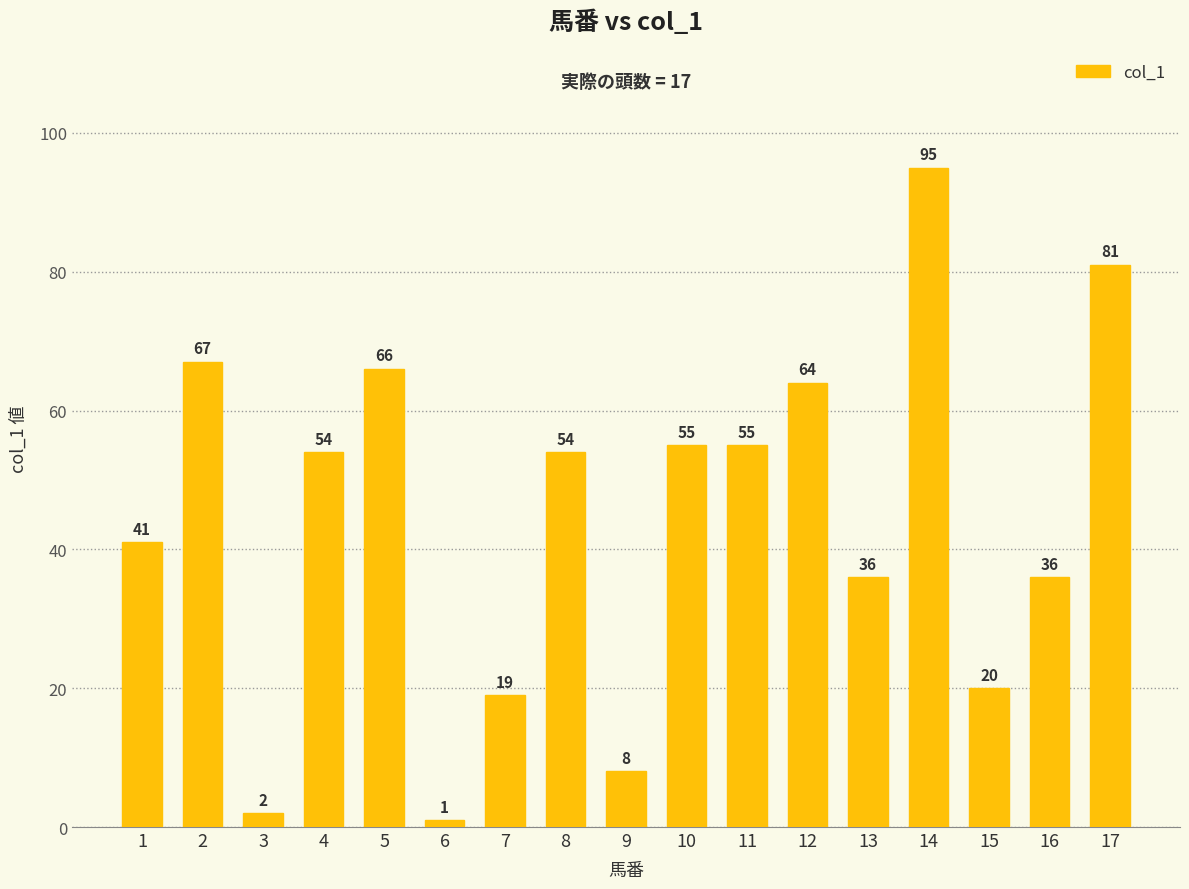

Between 2 and 11, which is larger?

2